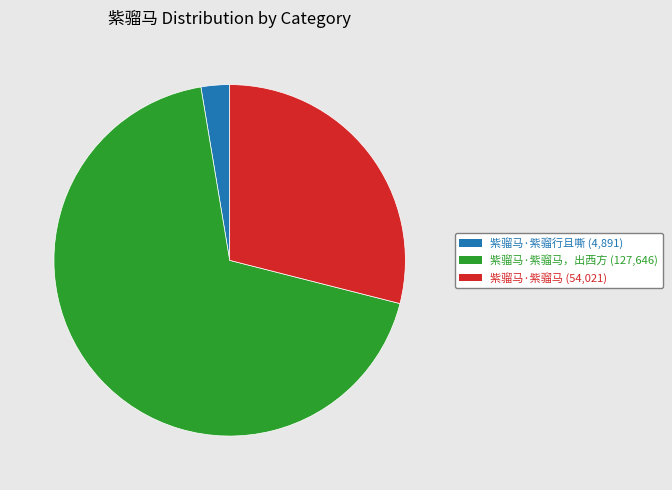

How many segments does this pie chart have?

3